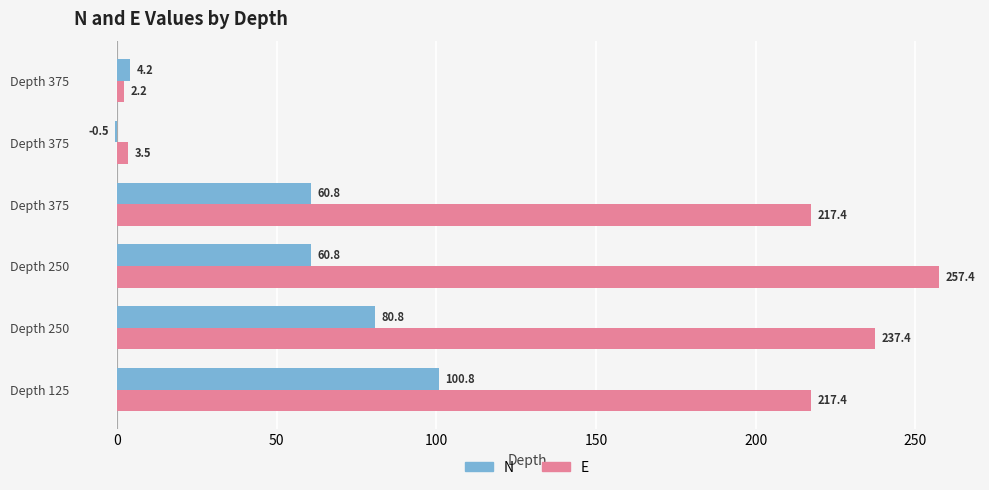

Count the number of data series in this chart.

2